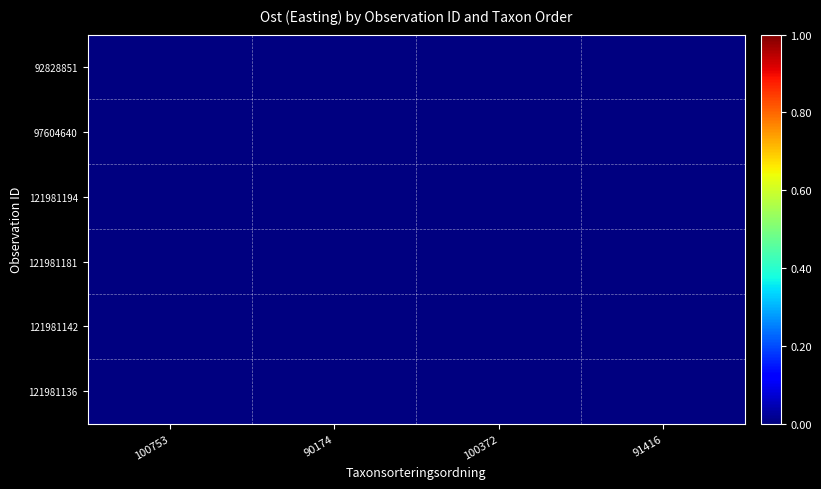

What is the minimum value shown in the chart?

598190.0